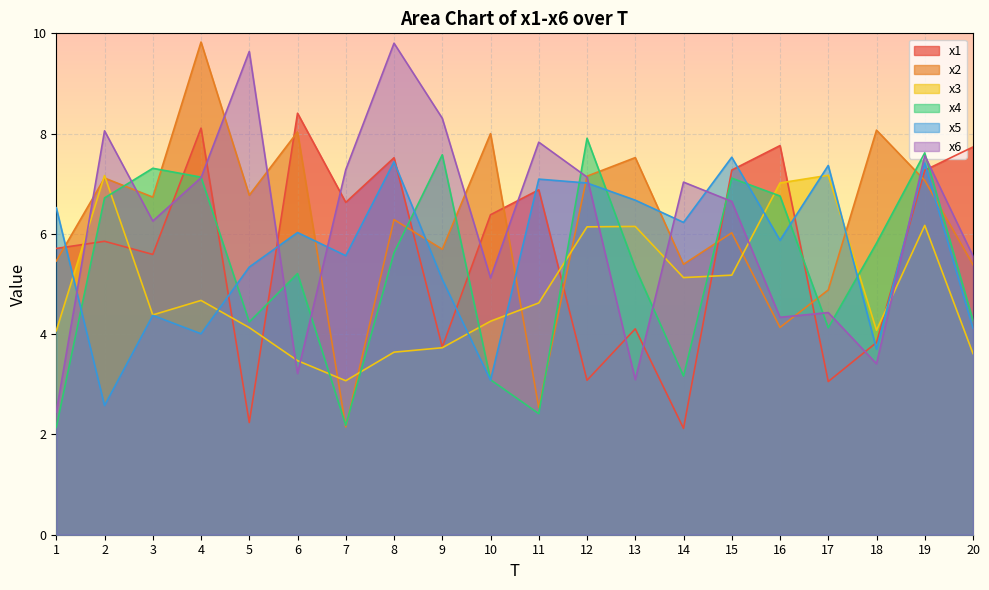

What is the maximum value for x2?

9.8